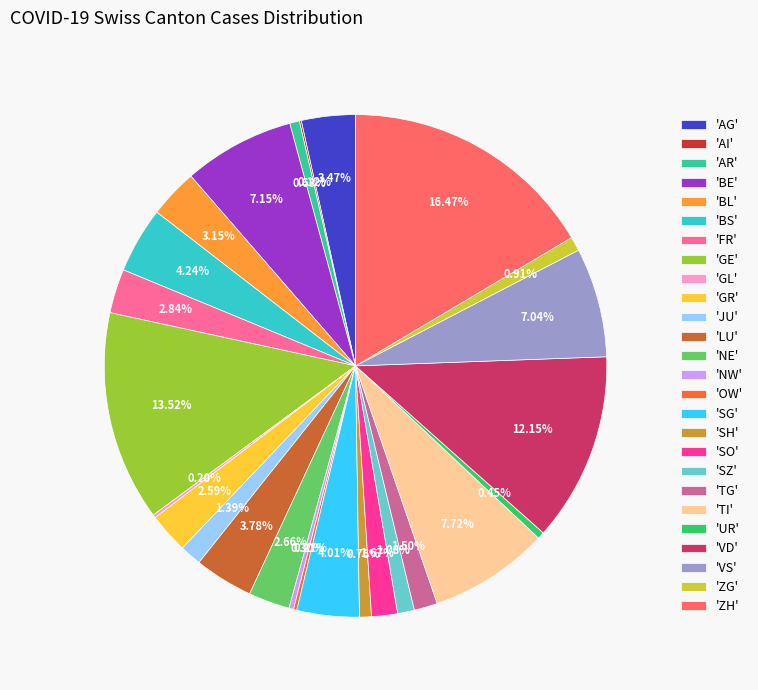

Is 'TI' the majority of the pie?

No